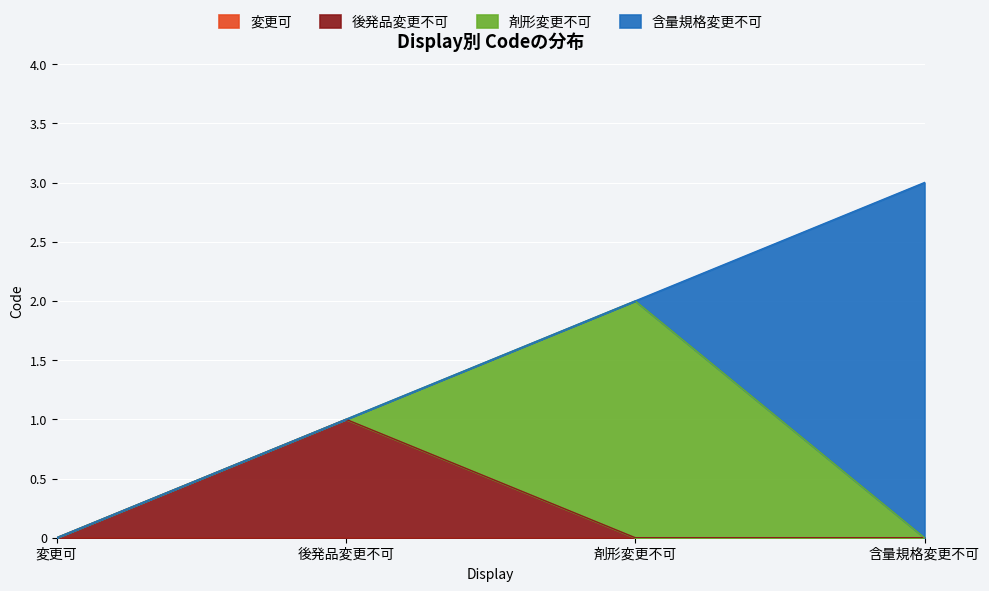

At which category is the sum across all series the highest?

含量規格変更不可